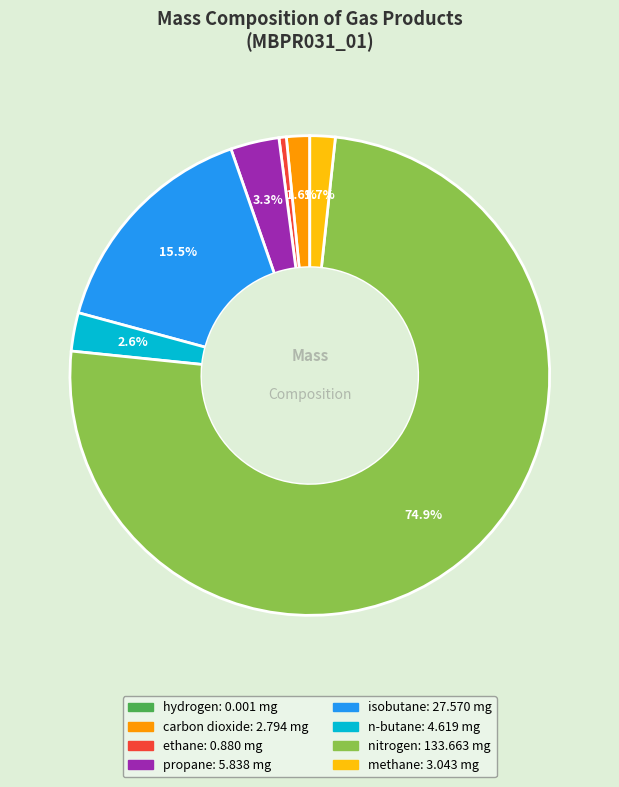

Combined, what portion of the pie is propane and n-butane?

5.9%